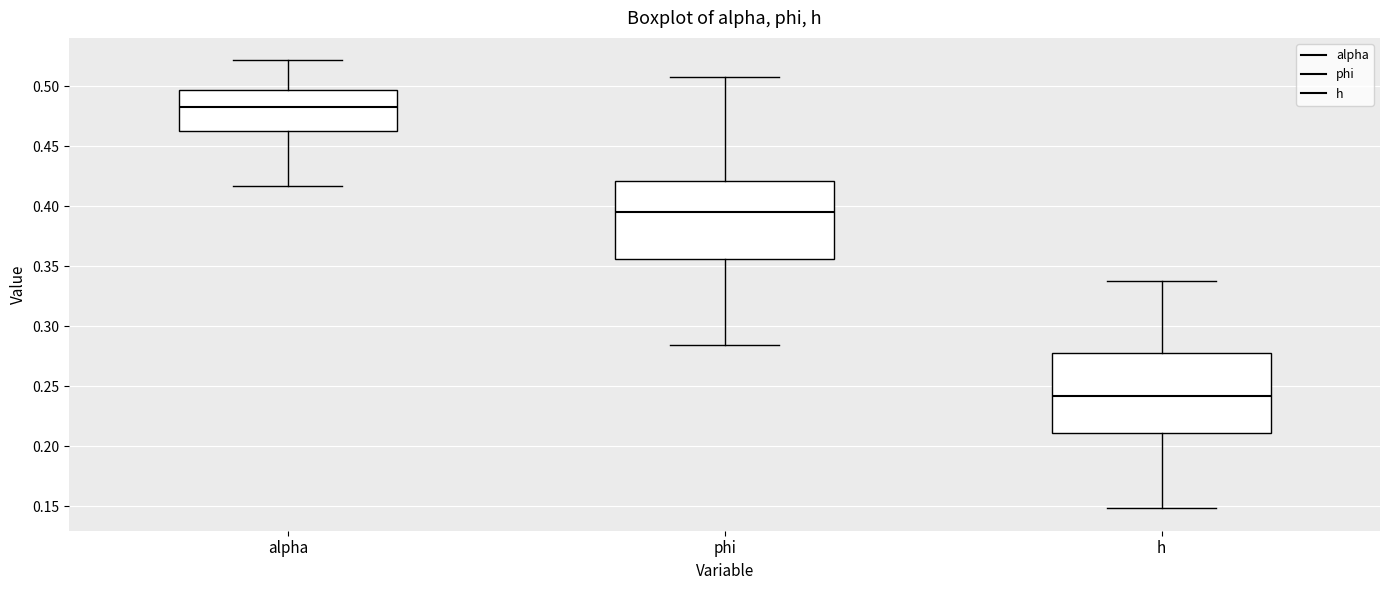

Reading left to right, read every box against the y-axis: the position of its median line, the range the box covers, and the ends of its whiskers. The values are not printed on the chart, so give them approximately, as read against the axis.

alpha: median 0.485, box 0.465 to 0.495, whiskers 0.415 to 0.520
phi: median 0.395, box 0.355 to 0.420, whiskers 0.285 to 0.505
h: median 0.240, box 0.210 to 0.280, whiskers 0.150 to 0.340